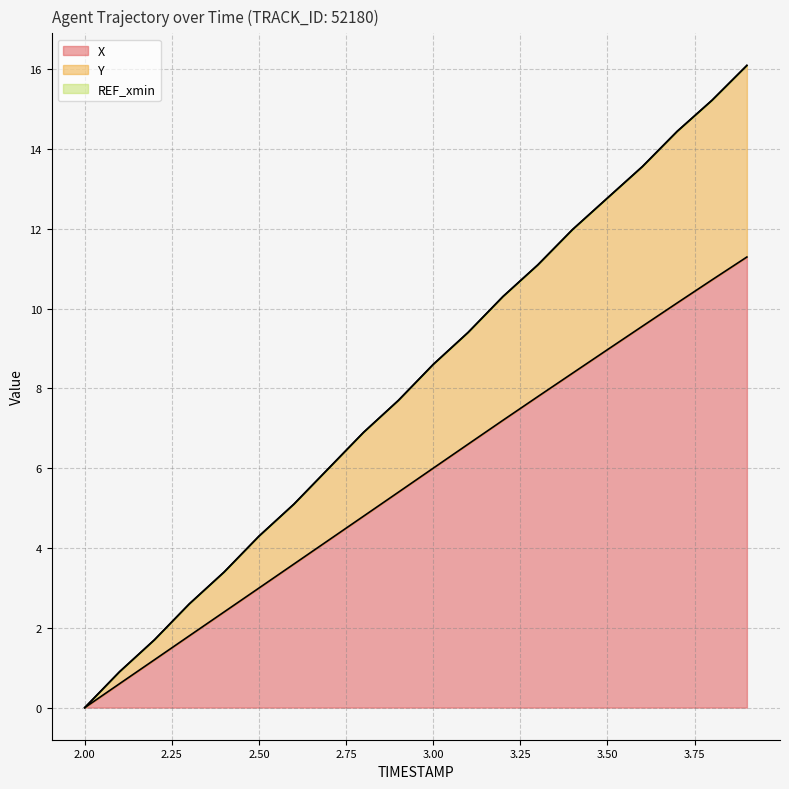

Which has a higher value, 3.0 or 3.9?

3.9